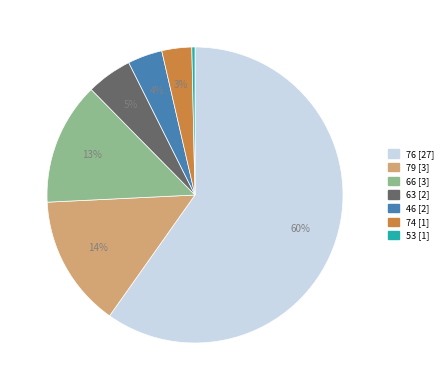

Count the number of slices in the pie.

7